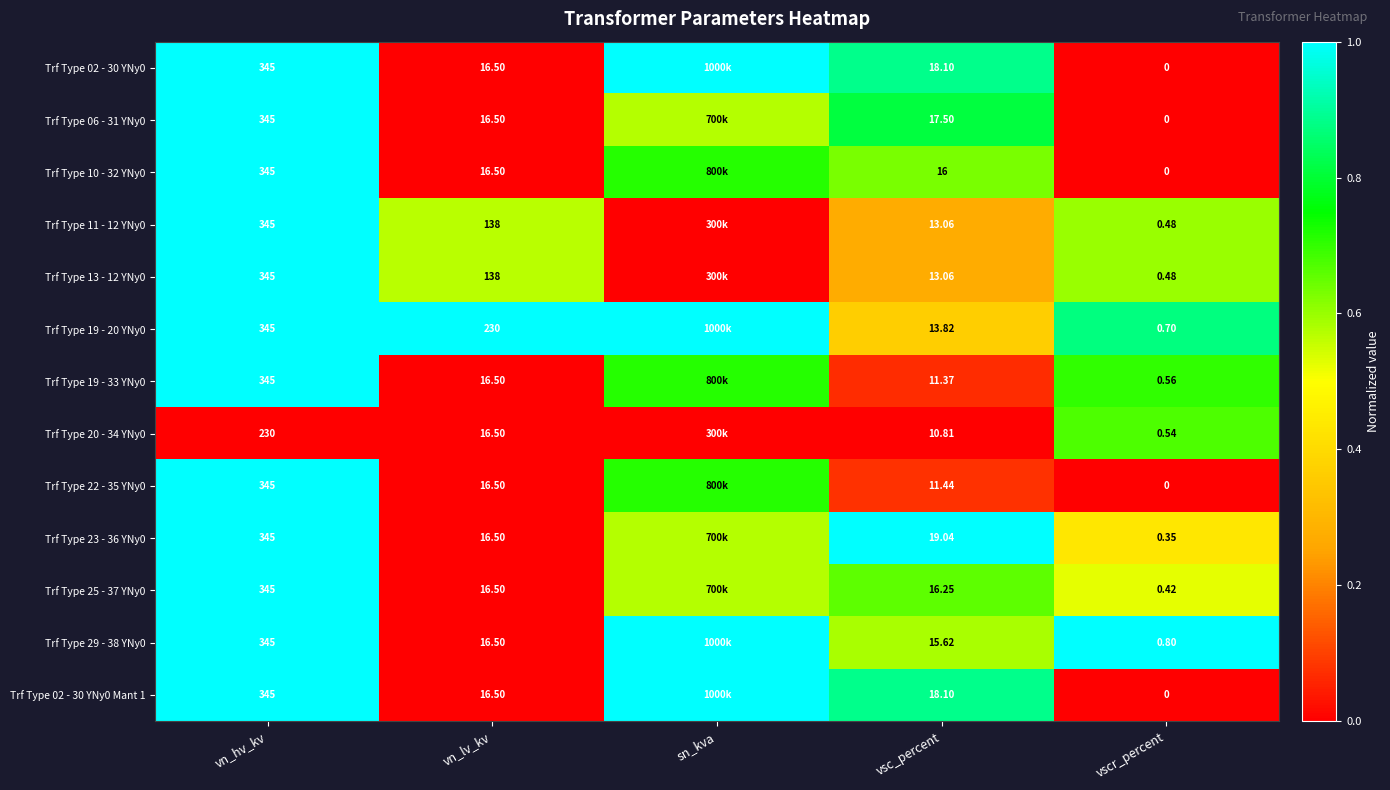

Where is Trf Type 06 - 31 YNy0 nearest to the value 0?

vn_lv_kv